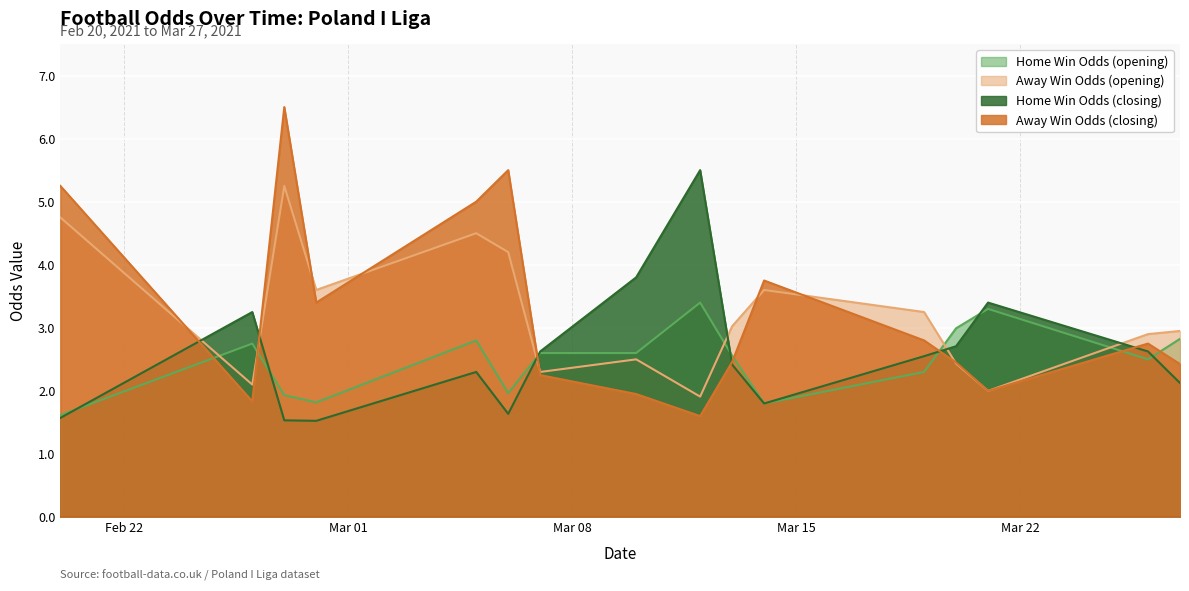

How many lines are shown in the chart?

4